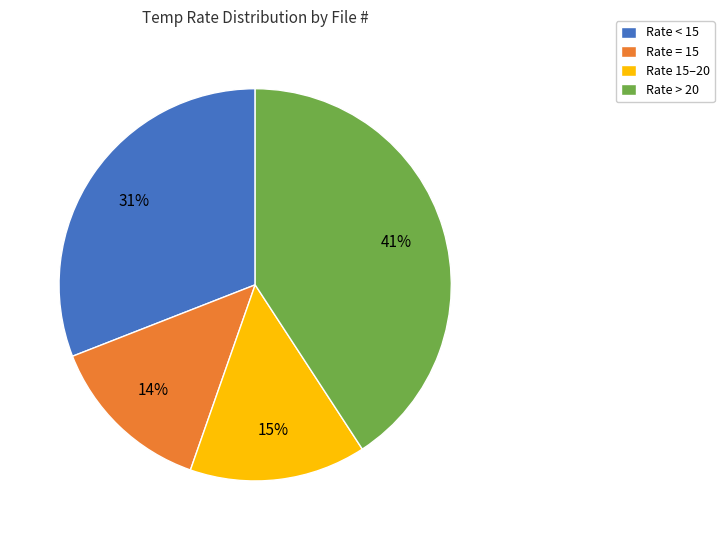

Count the number of slices in the pie.

4